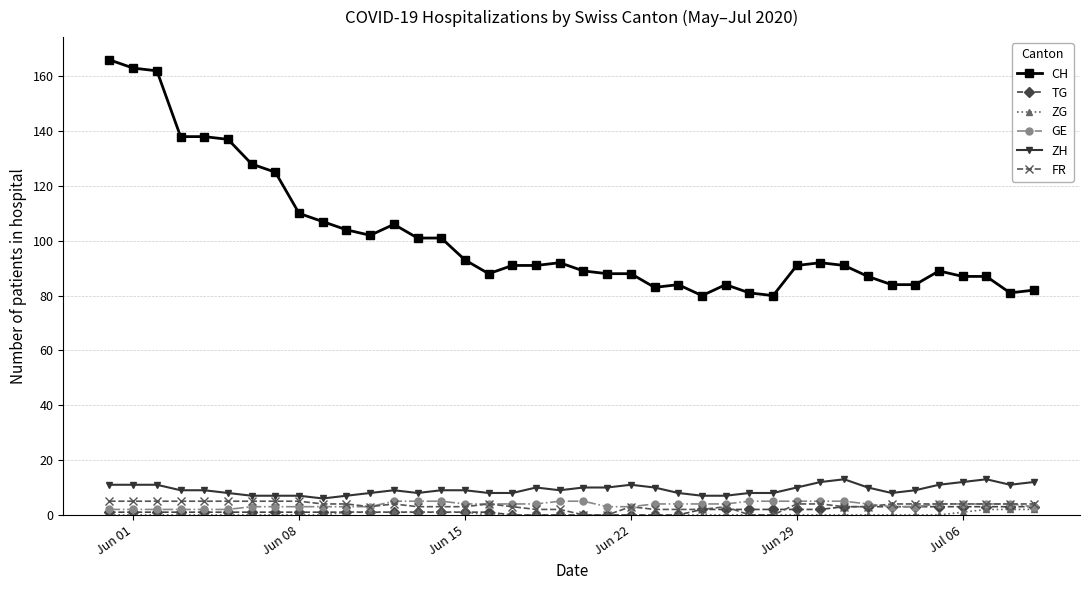

True or false: TG and CH intersect in this chart.

False